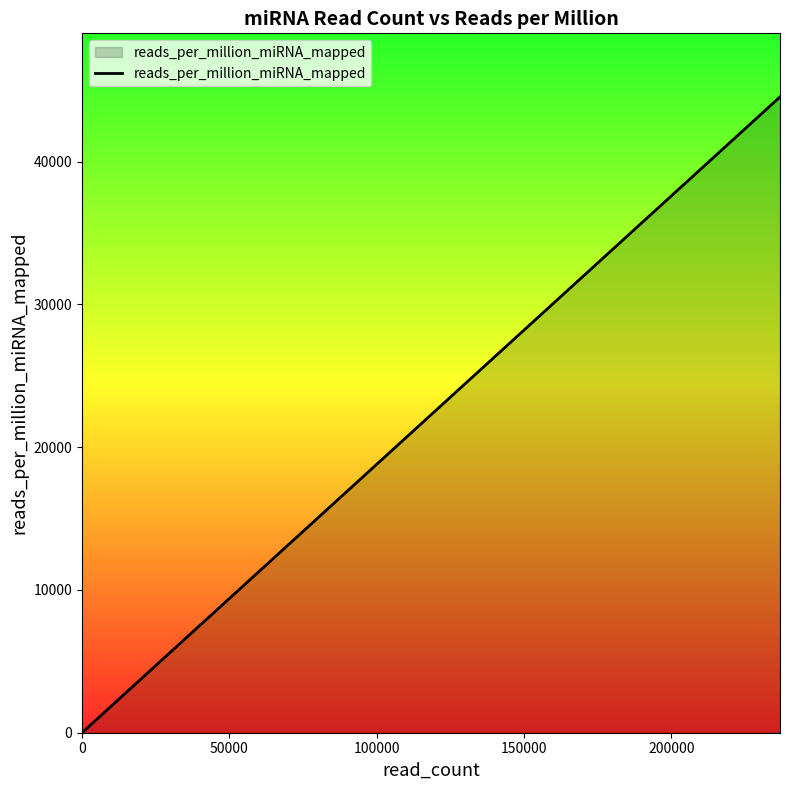

Reading left to right, extract all data points from this chart.

0.0	0.0	0.4	0.4	15.2	16.4	79.2	85.5	3541.6	9637.4	11770.6	16074.2	22647.1	23845.9	25388.2	25642.0	25643.1	26087.4	26763.3	44524.4